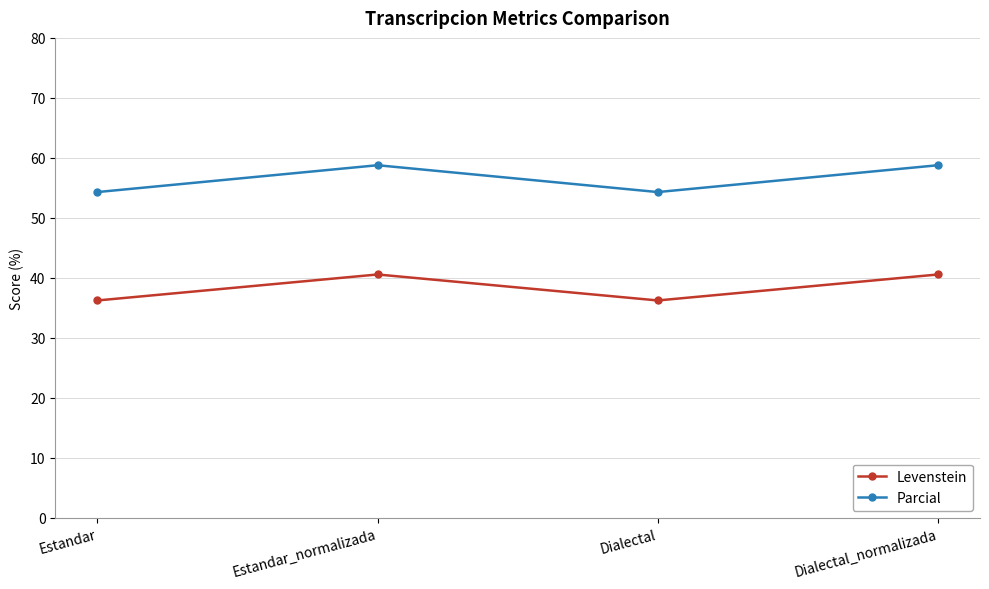

List the series in order of their overall mean, highest first.

Parcial, Levenstein